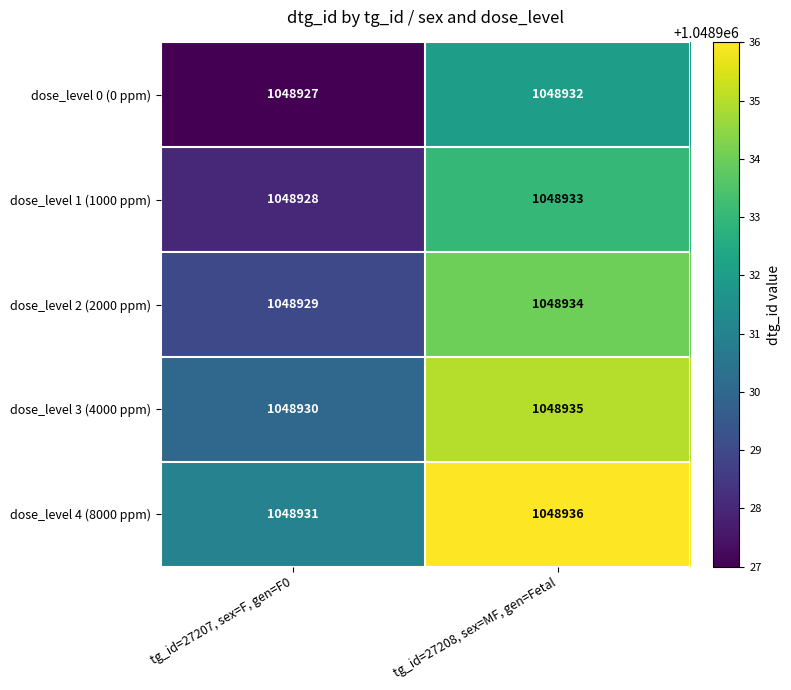

True or false: dose_level 4 (8000 ppm) has a value of 1048931 at tg_id=27207, sex=F, gen=F0.

True